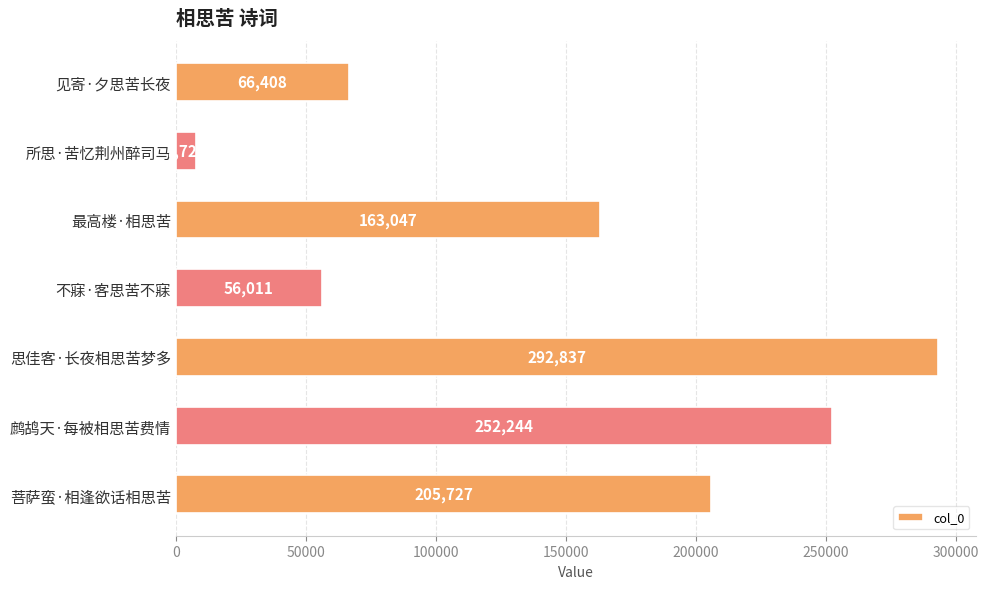

List the labels in order of value, smallest first.

所思·苦忆荆州醉司马, 不寐·客思苦不寐, 见寄·夕思苦长夜, 最高楼·相思苦, 菩萨蛮·相逢欲话相思苦, 鹧鸪天·每被相思苦费情, 思佳客·长夜相思苦梦多